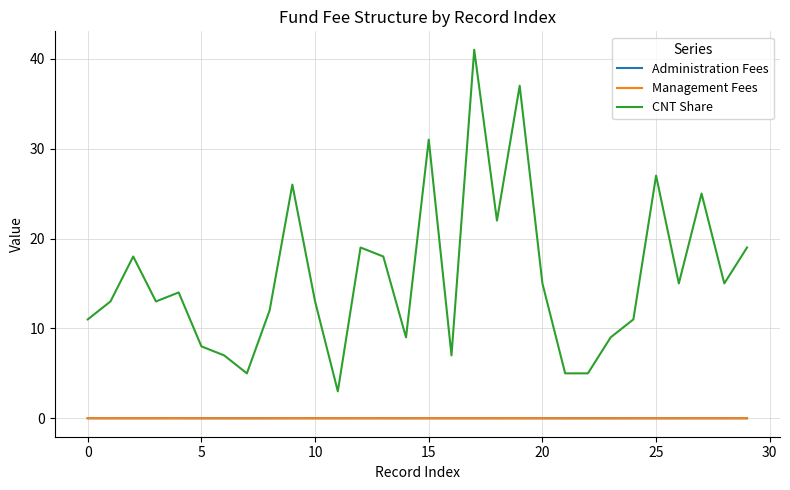

Which series has the largest total across all categories?

CNT Share